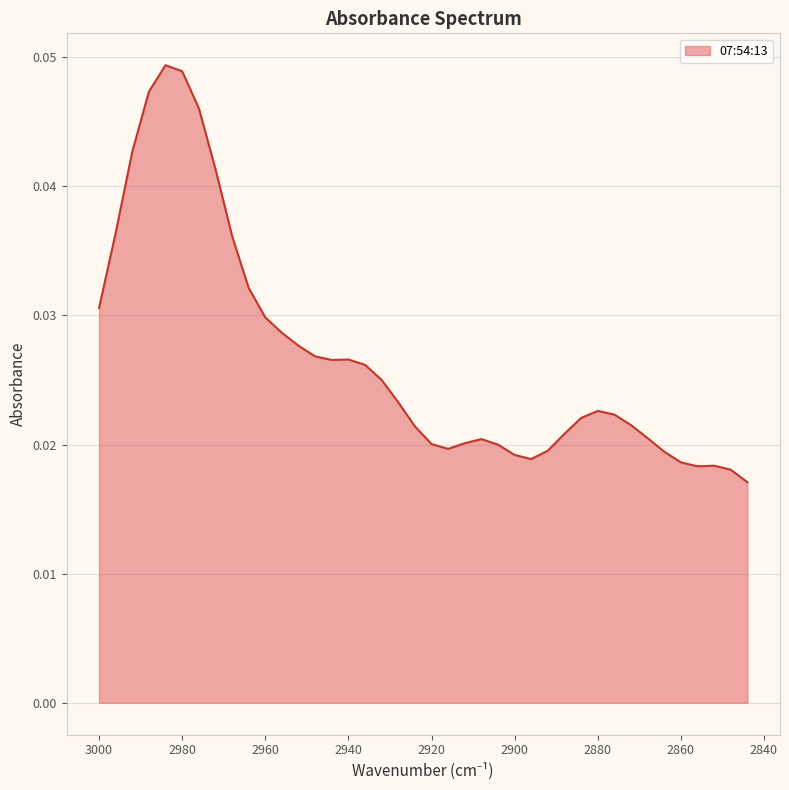

At which category does the chart reach its peak across all series?

2984